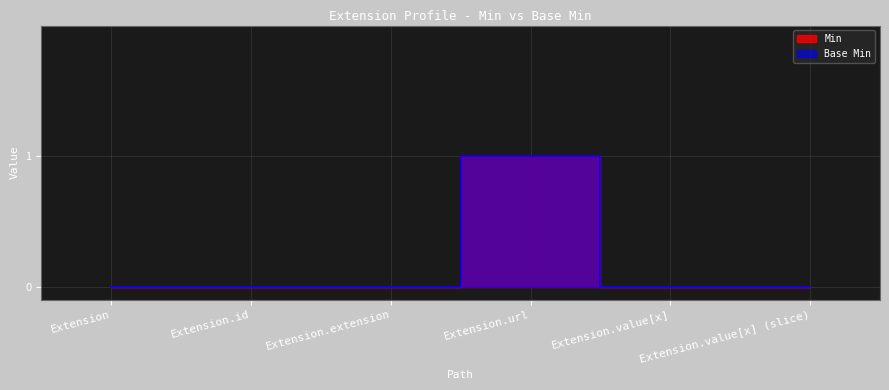

Count the number of categories in the chart.

6